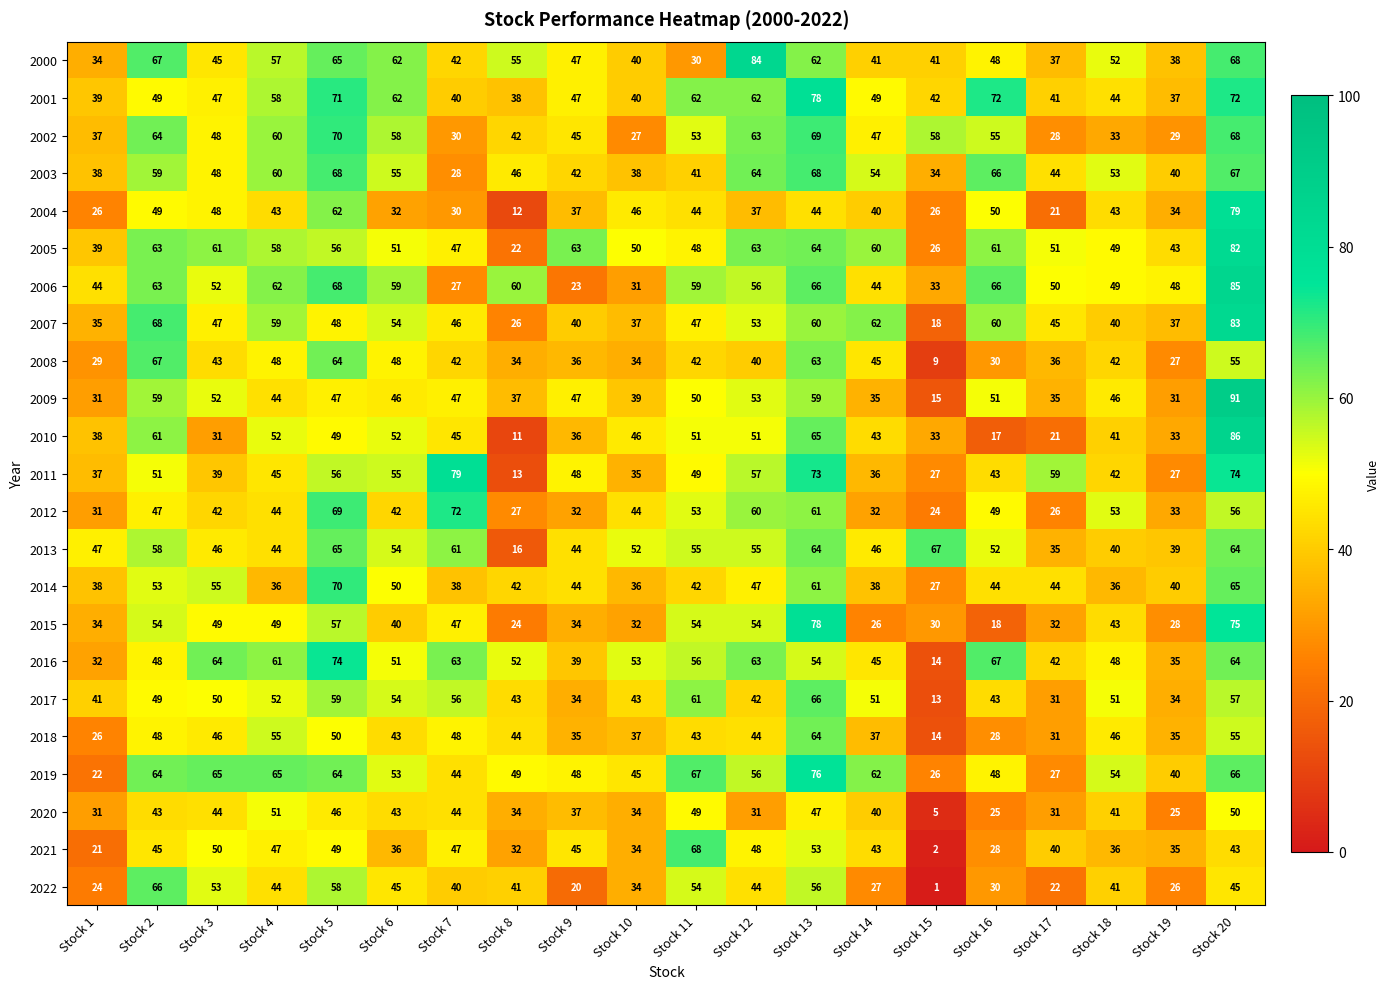

Where is 2002 nearest to the value 48?

Stock 3